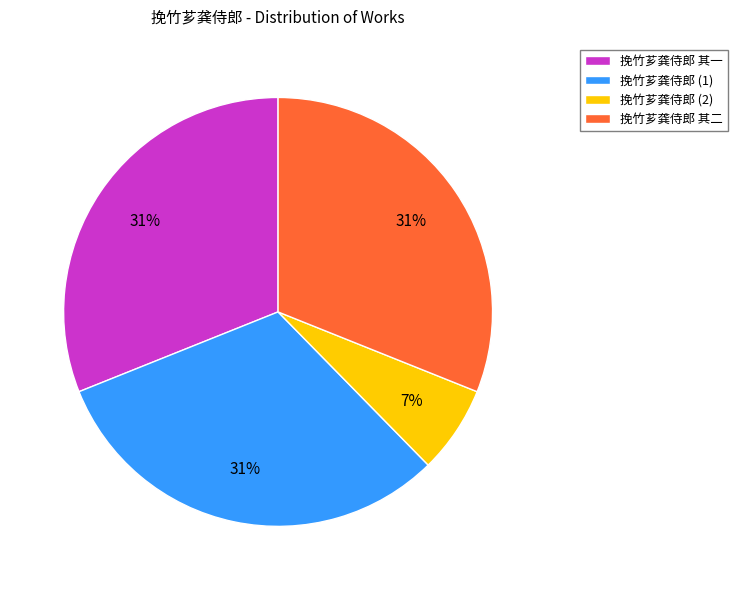

Does 挽竹芗龚侍郎 其二 represent more than half of the total?

No